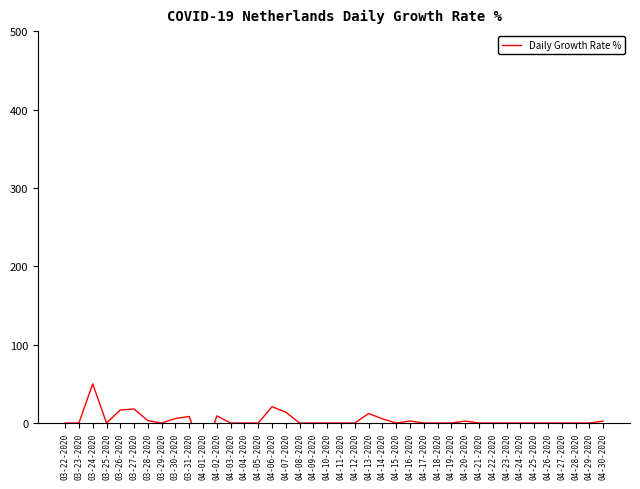

True or false: the data has more than 0 interior local peaks.

True